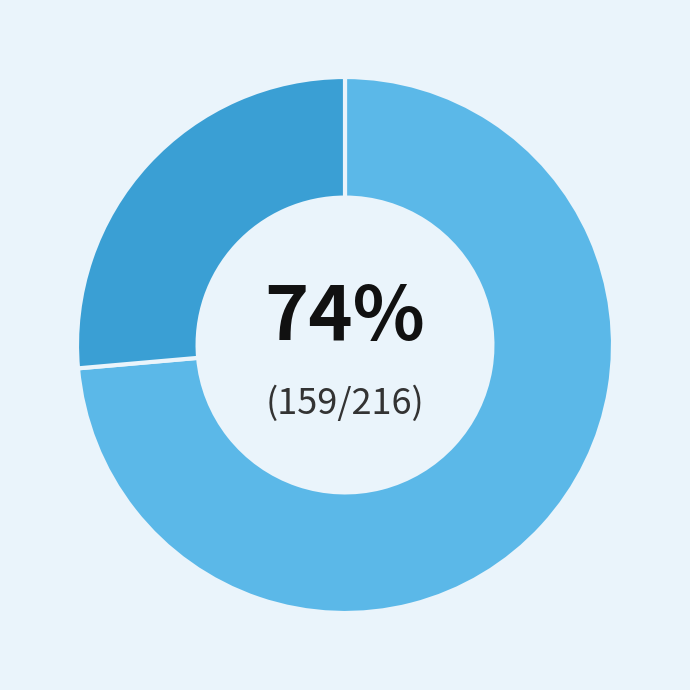

Does any single category account for the majority?

Yes